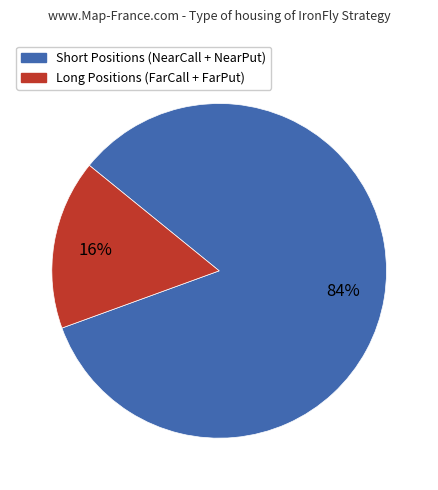

Is there any slice that represents more than half of the pie?

Yes